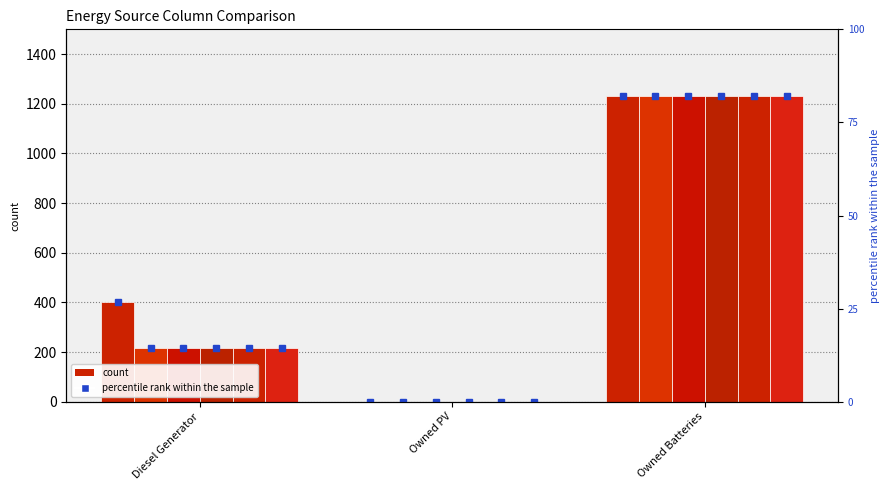

True or false: col_4 has a value of 0 at Owned PV.

True